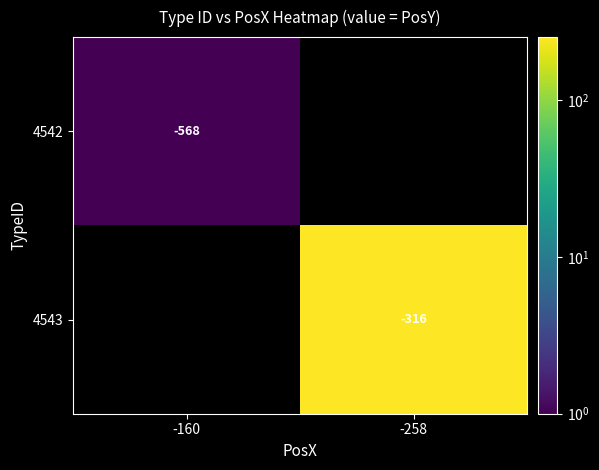

True or false: 4543 has a value of -477 at -258.

False